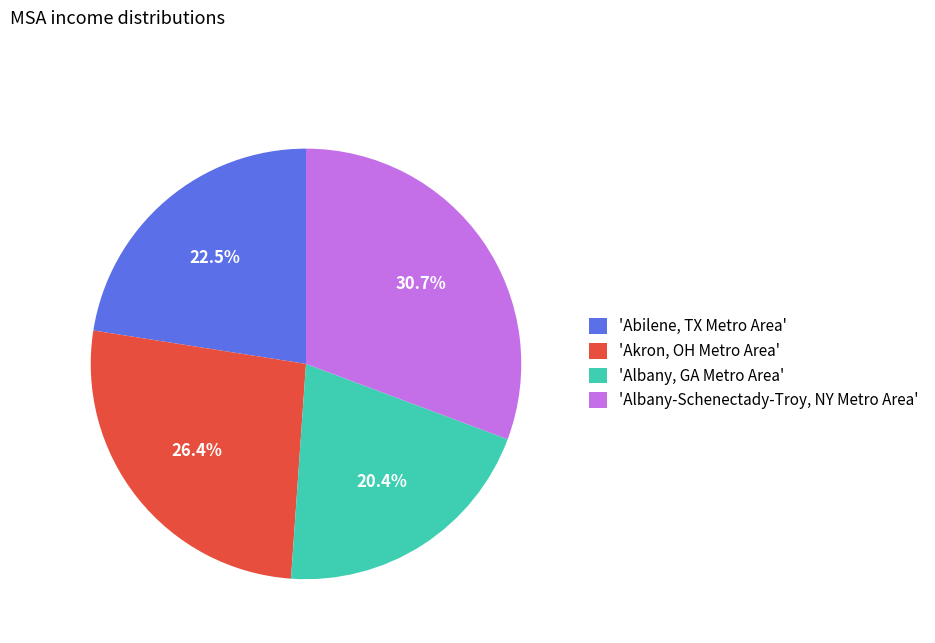

Which slice is the largest?

'Albany-Schenectady-Troy, NY Metro Area'